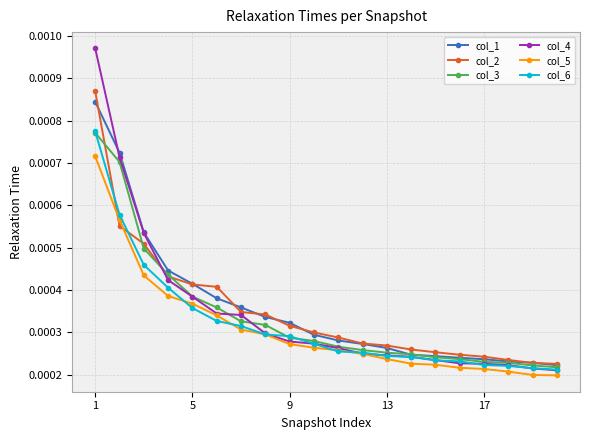

At how many categories does at least one series exceed 0?

20